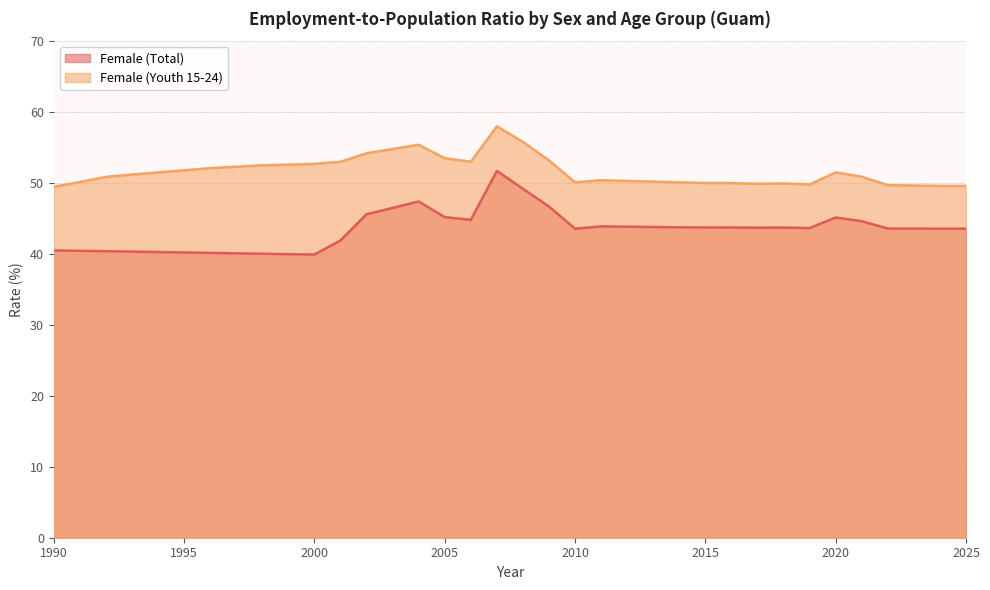

What is the difference between the maximum and minimum values in the Female (Youth 15-24) series?

8.5